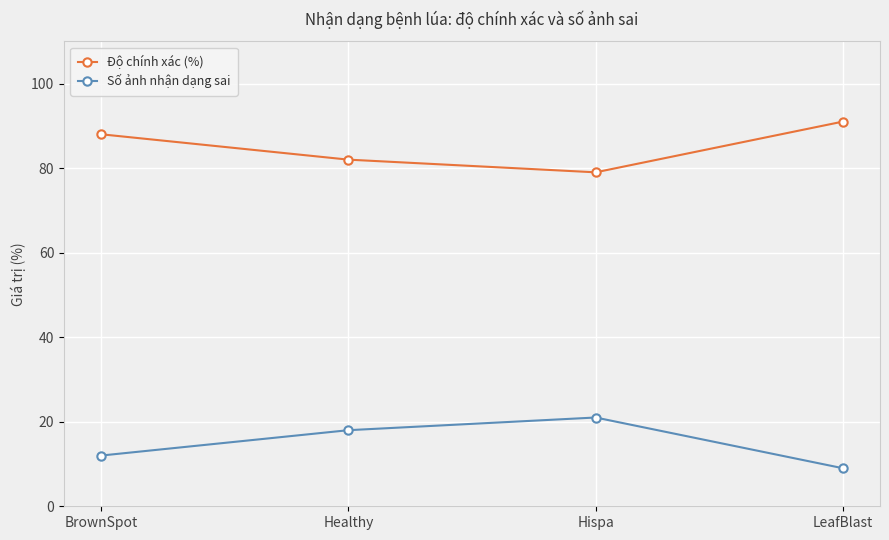

Where is the first local minimum for Độ chính xác (%)?

Hispa